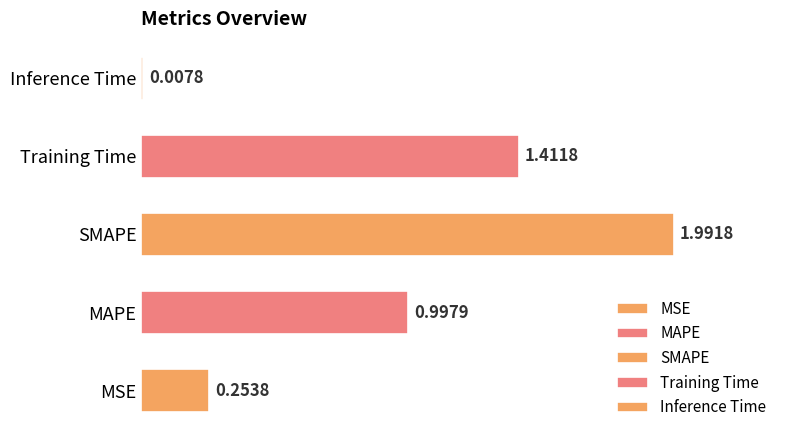

What is the sum of all values?

4.7